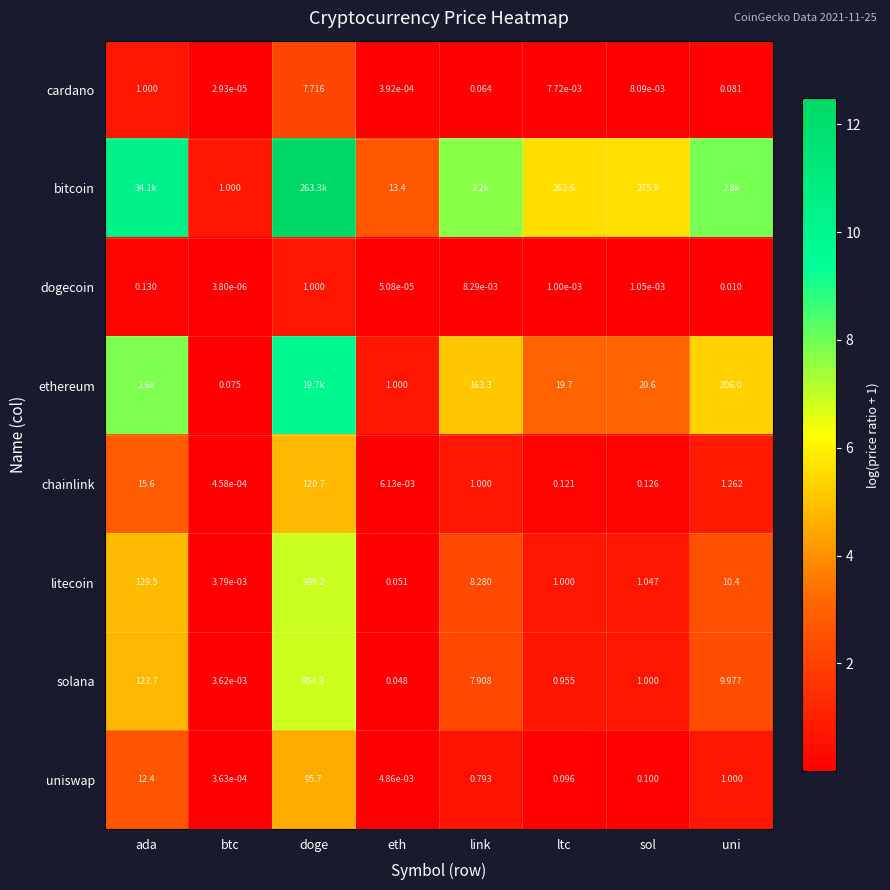

At which category is the sum across all series the highest?

doge